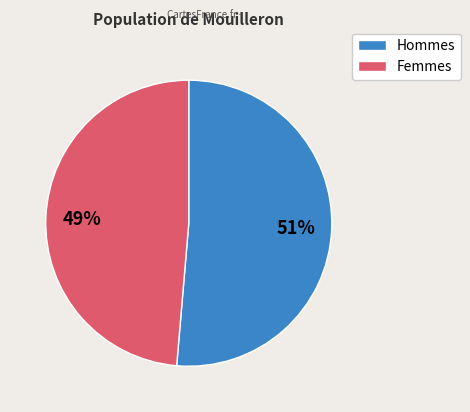

Combined, do Femmes and Hommes account for over 50%?

Yes